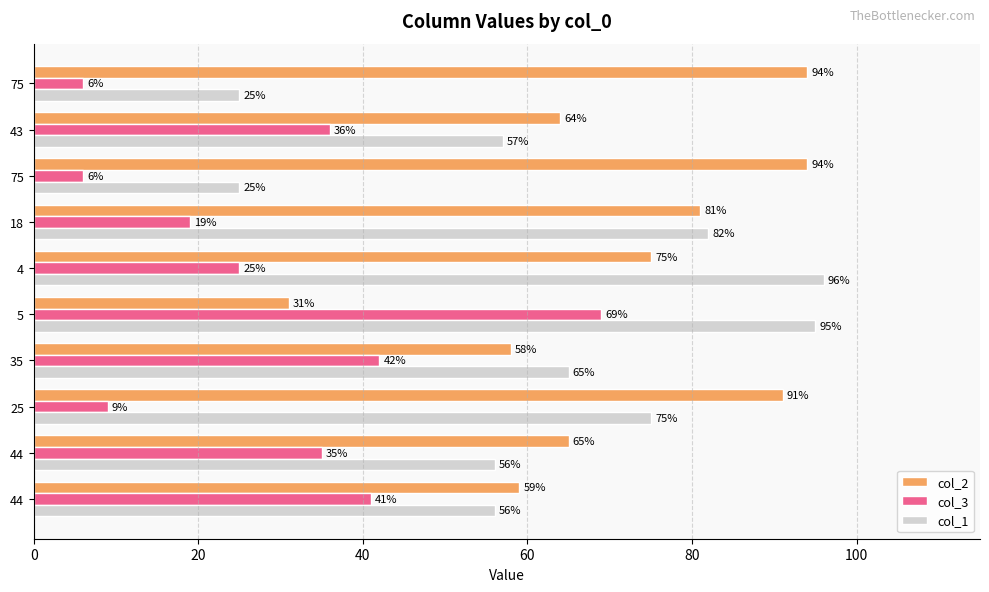

How many values in the col_2 series are below 75?

5